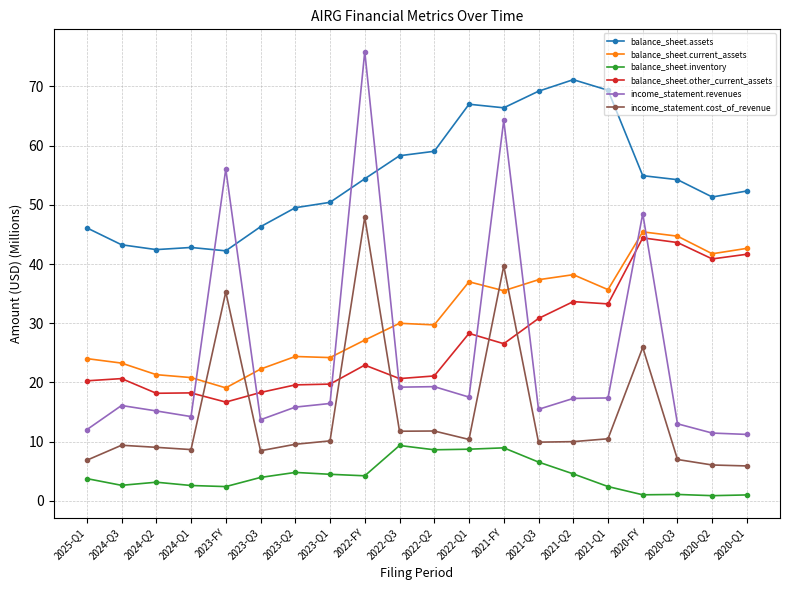

What is the label of the 8th point from the left?

2023-Q1